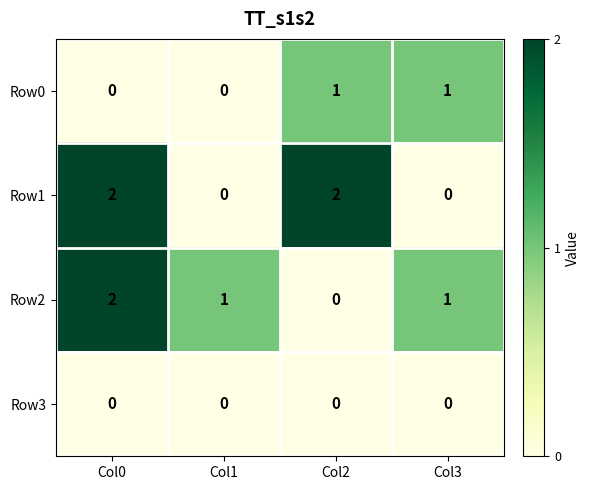

What is the total value across all series at Col3?

2